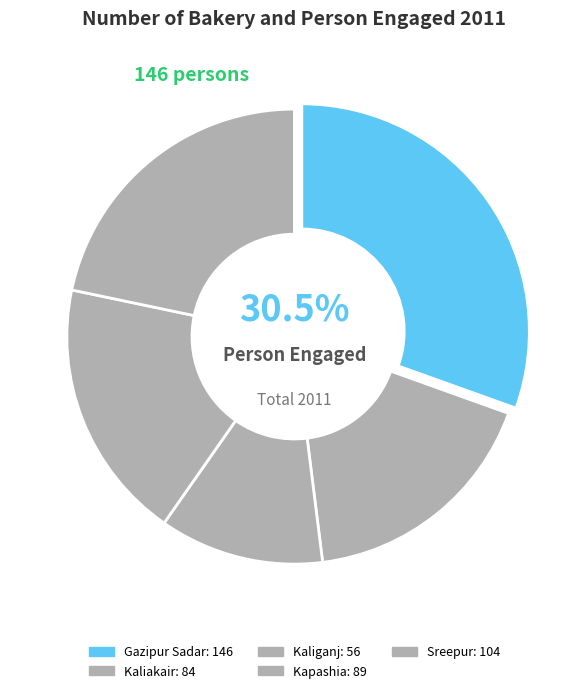

The Kapashia slice represents 19% of the pie. True or false?

True